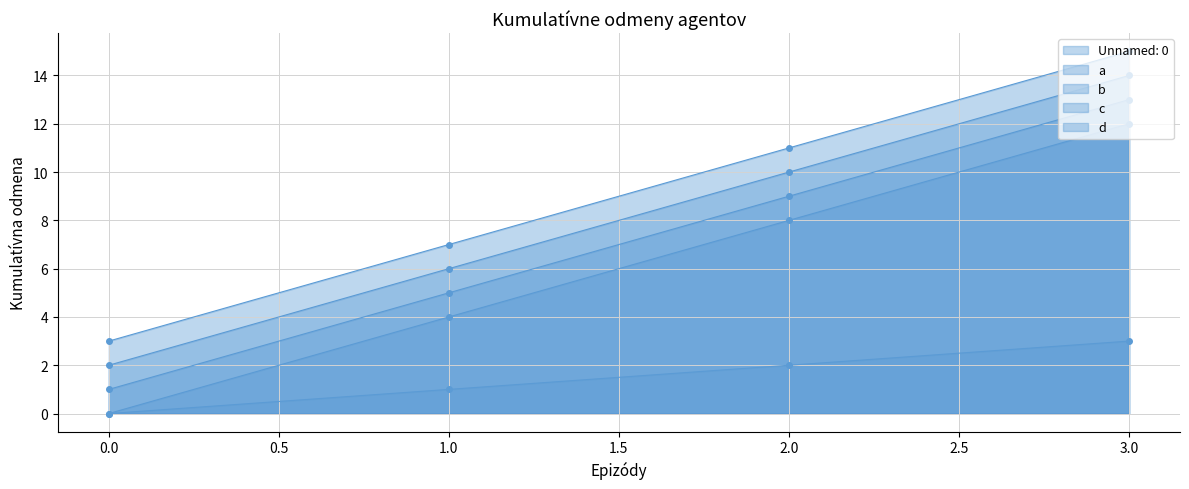

How many lines are shown in the chart?

5